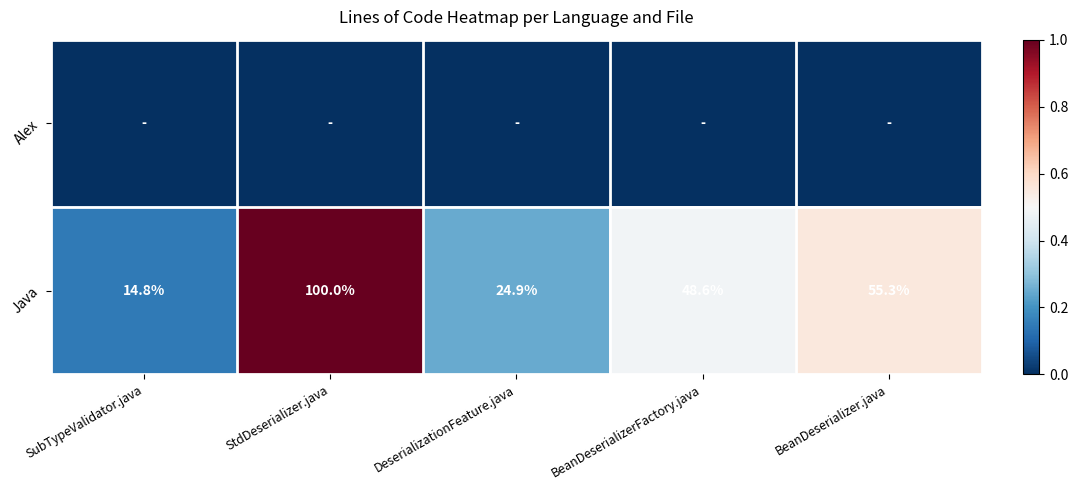

What is the difference between the second highest and second lowest values in the Java series?

30.4